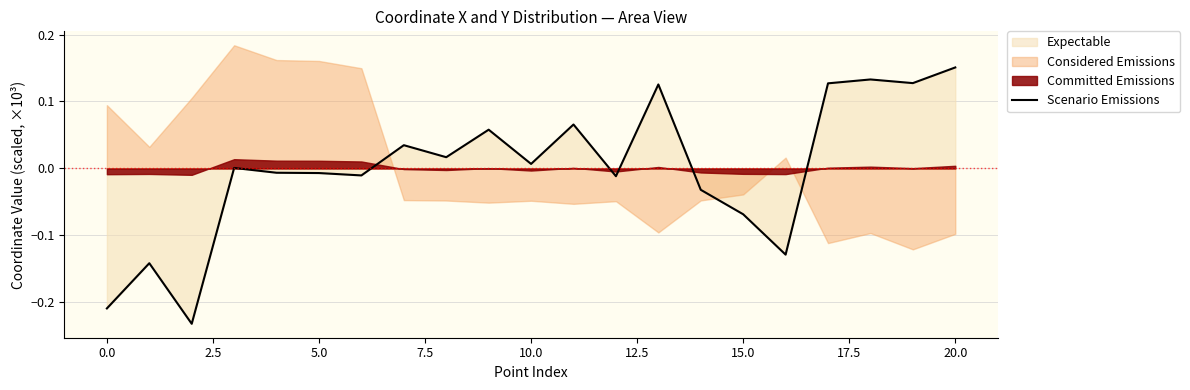

What is the minimum value shown in the chart?

-0.2